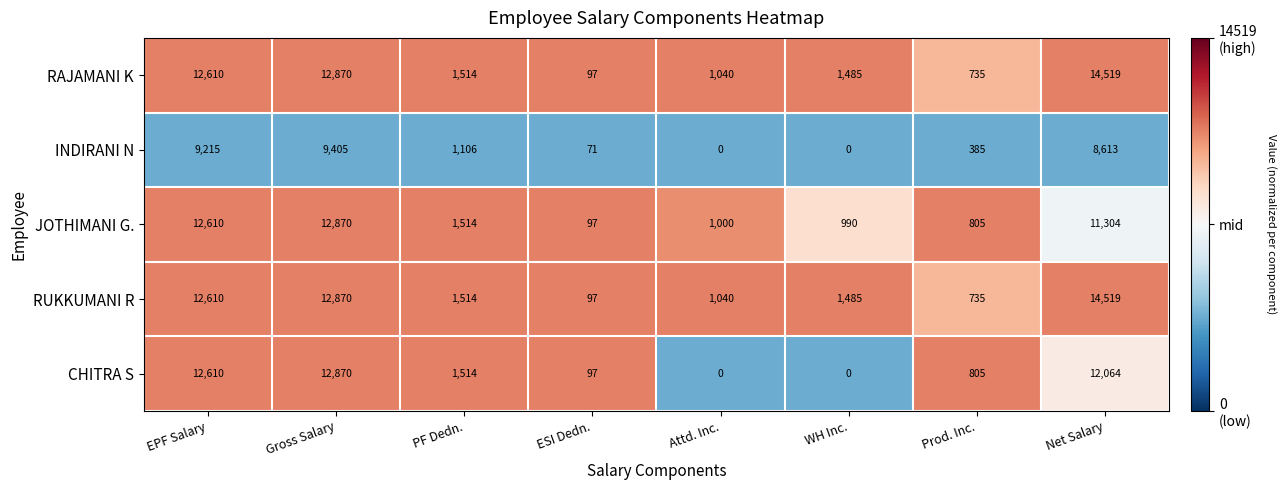

The INDIRANI N series shows 257 at PF Dedn.. True or false?

False